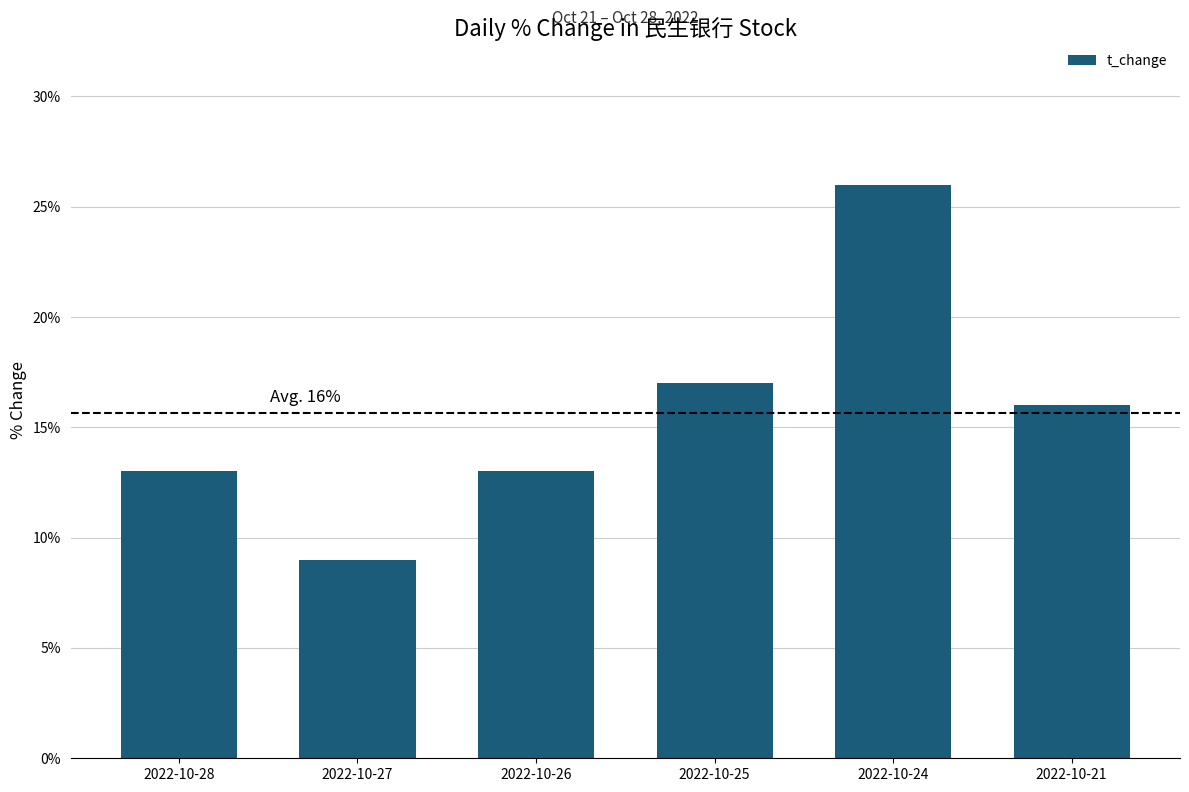

What is the difference between the values at 2022-10-25 and 2022-10-27?

0.1